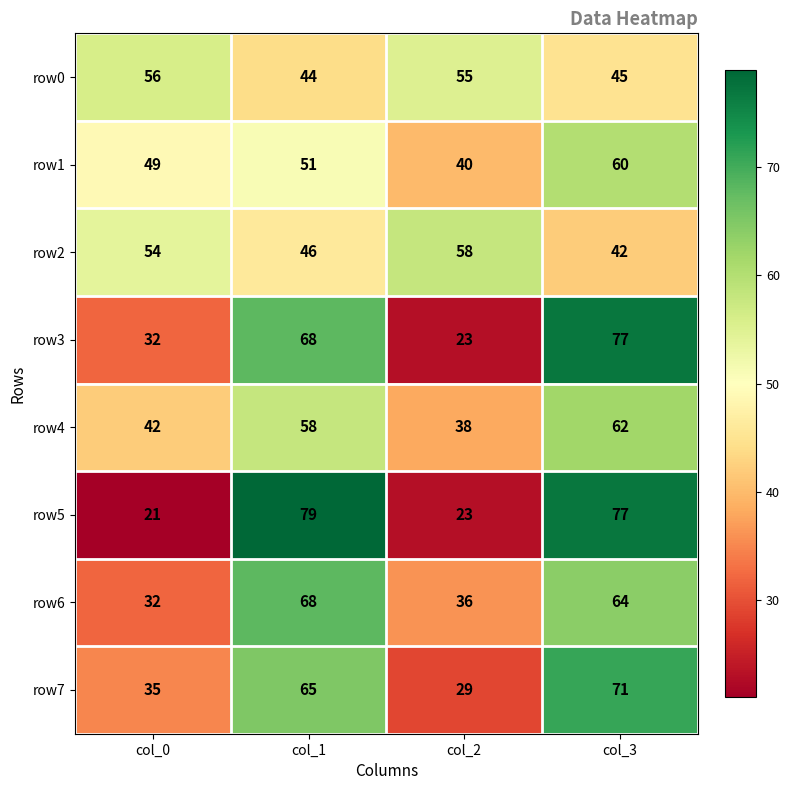

Which series has the widest spread of values?

row5